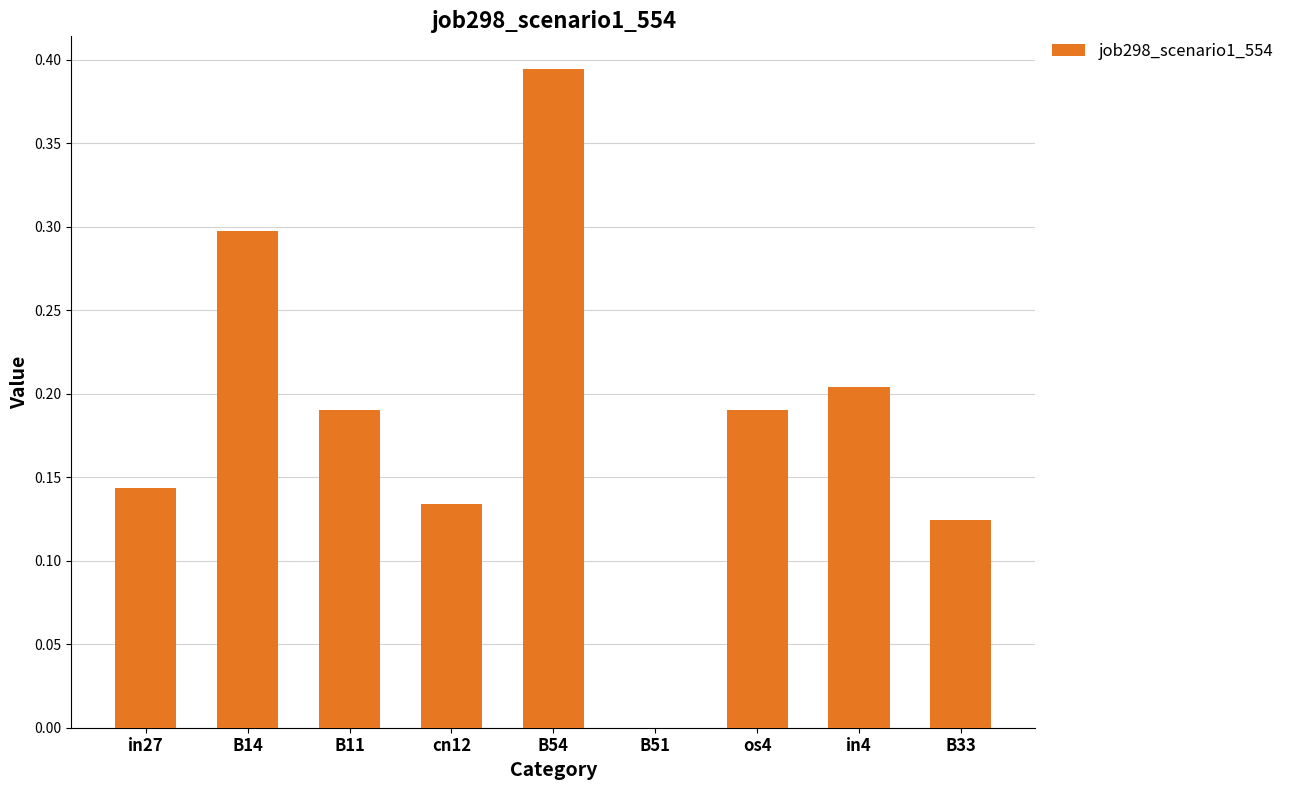

What is the change in value from B11 to cn12?

-0.1